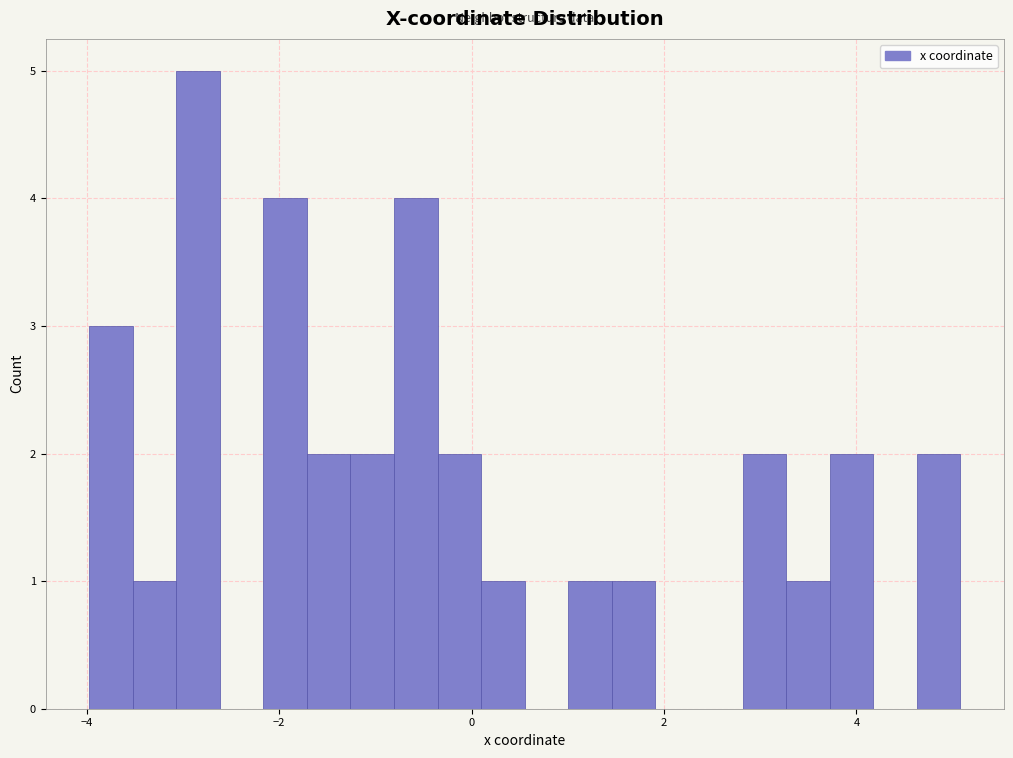

Around what value on the x-axis is the tallest bar? Give the approximate position of its centre, as read against the axis.

-2.8